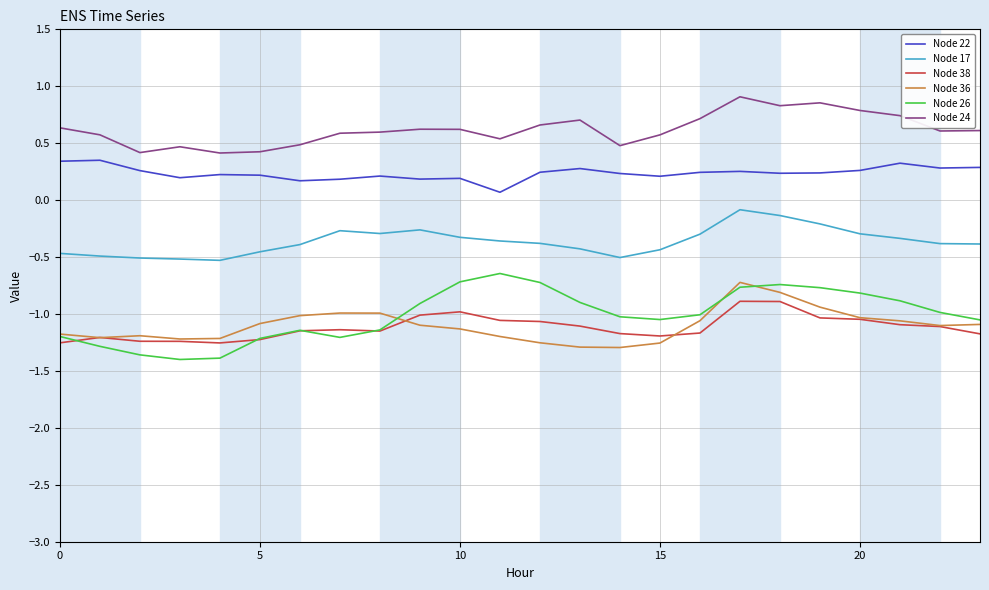

Which series has the largest total across all categories?

Node 24